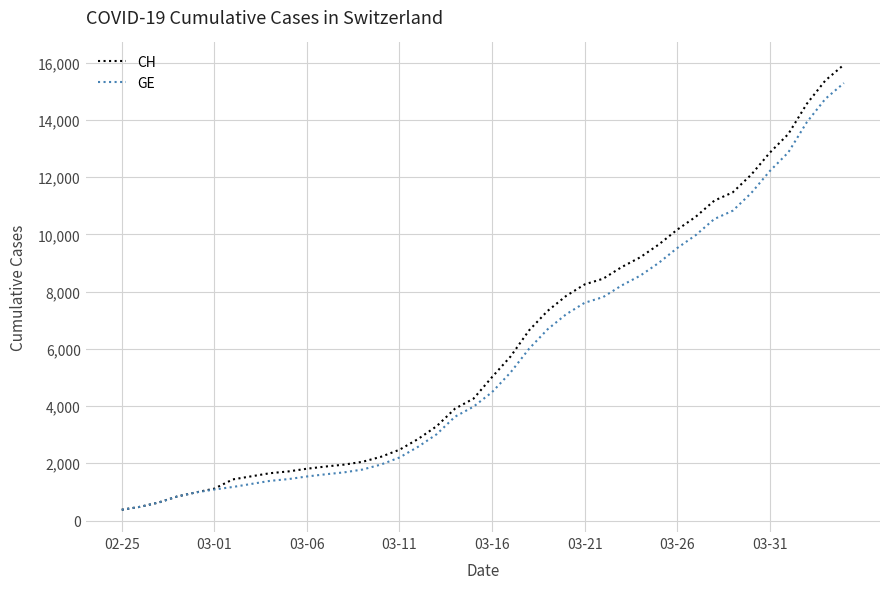

Count the number of categories in the chart.

40